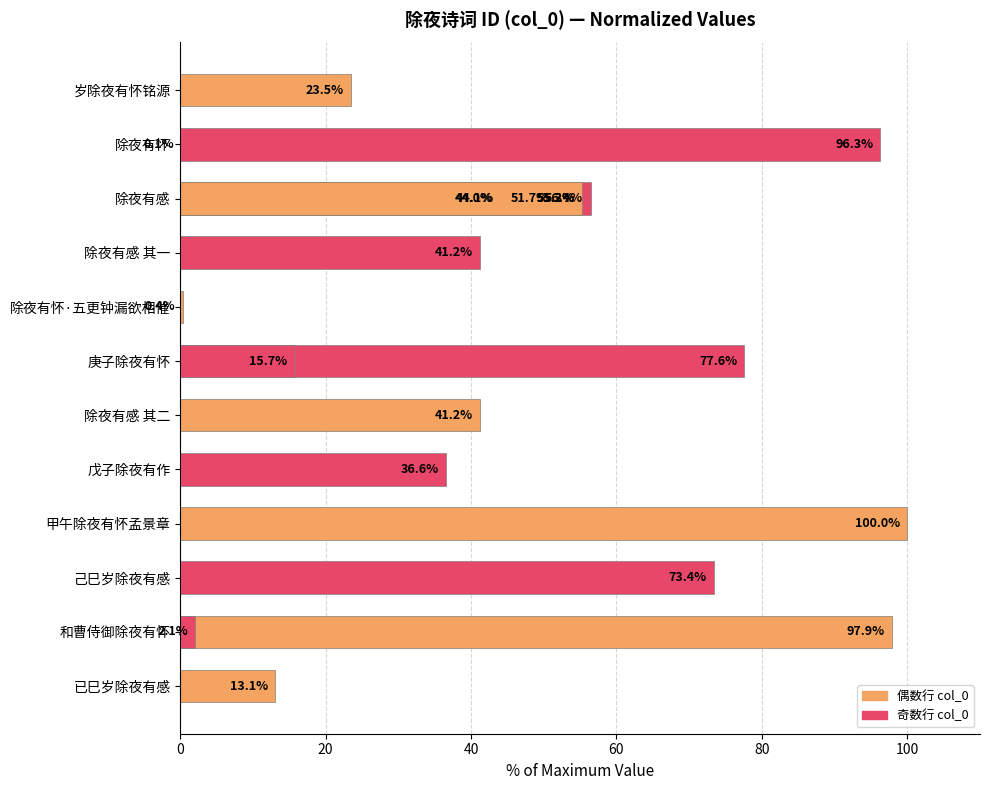

Reading left to right, transcribe all the data shown in this chart.

23.5	0.1	55.2	41.2	0.4	77.6	51.7	56.4	41.2	36.6	100.0	44.1	44.0	73.4	97.9	2.1	55.3	15.7	13.1	96.3